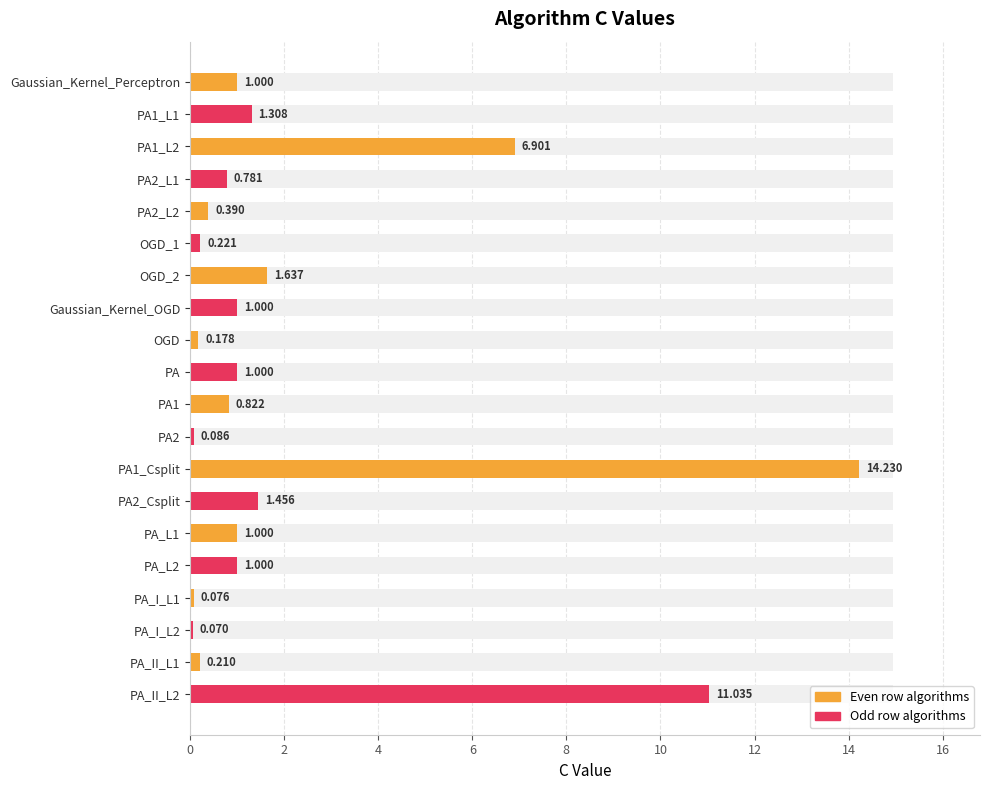

The Odd Algorithms series shows 1.0 at PA_L2. True or false?

True